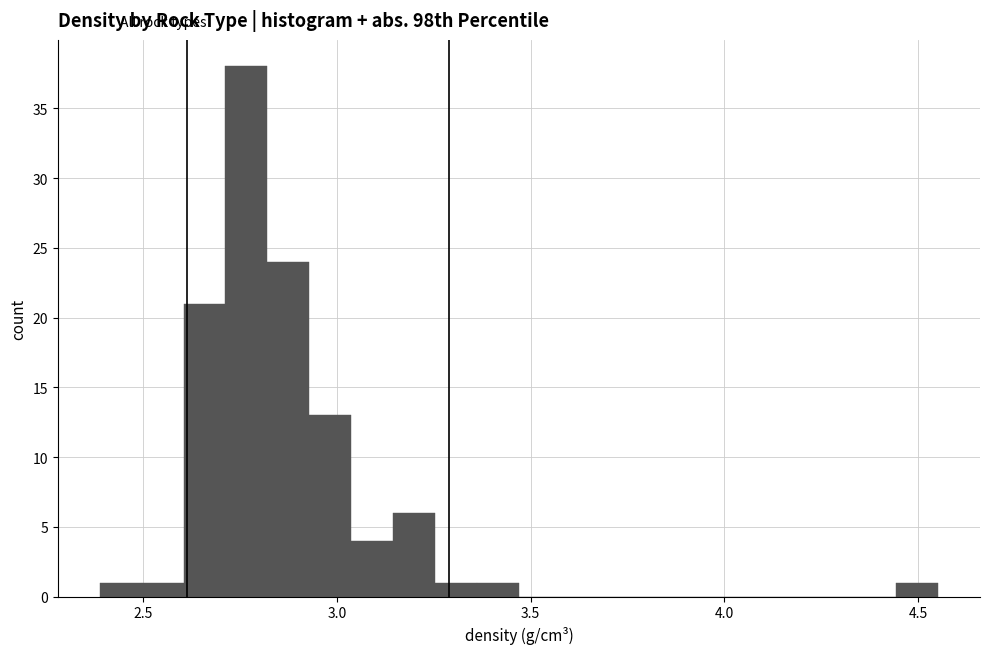

Read against the x-axis, roughly where is the centre of the tallest bar?

2.75